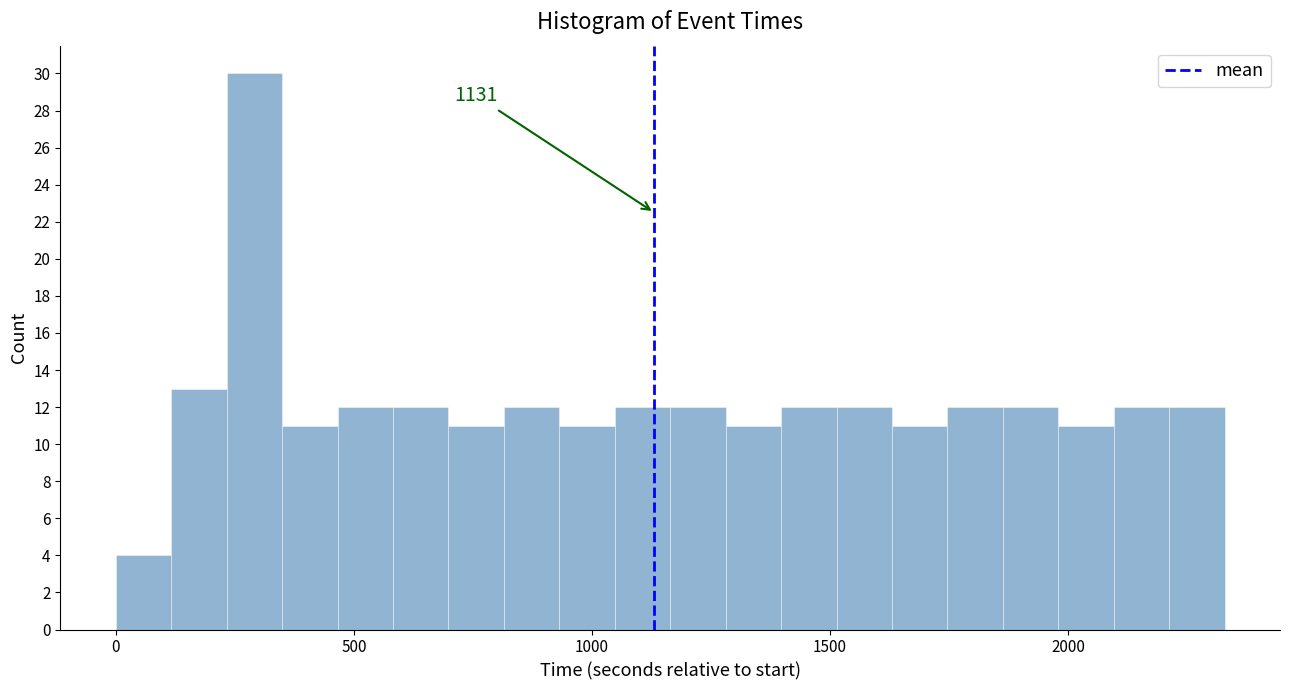

Read against the x-axis, roughly where is the centre of the tallest bar?

300